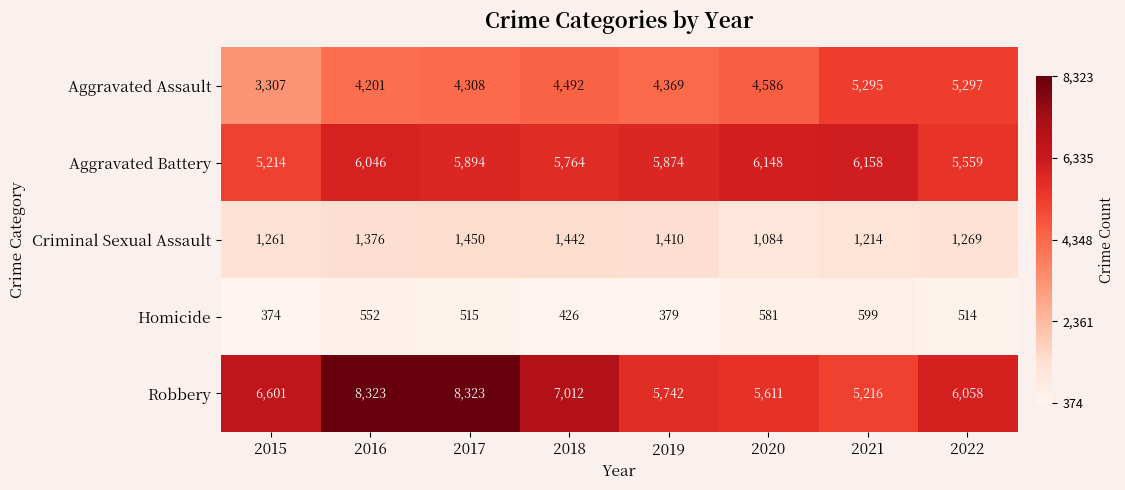

Between 2015 and 2020, which series saw the biggest shift?

Aggravated Assault